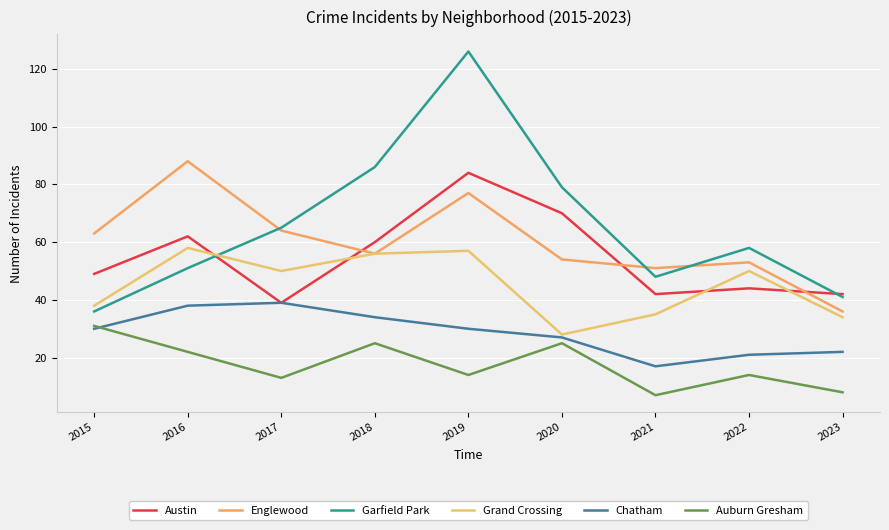

What is the difference between the Austin values at 2016 and 2020?

8